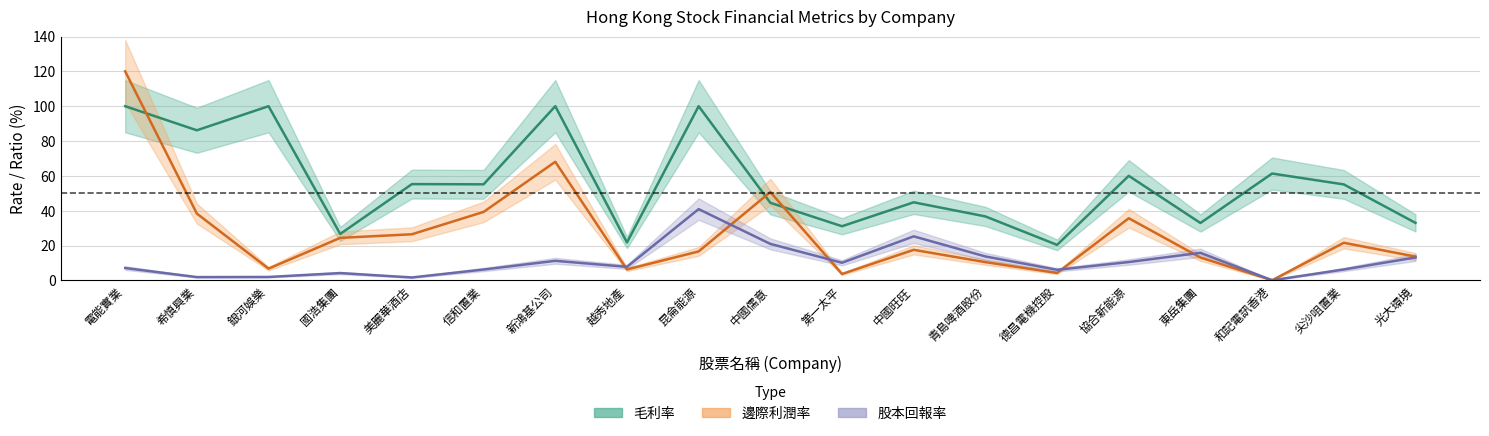

Between 越秀地產 and 青島啤酒股份, which is larger?

青島啤酒股份